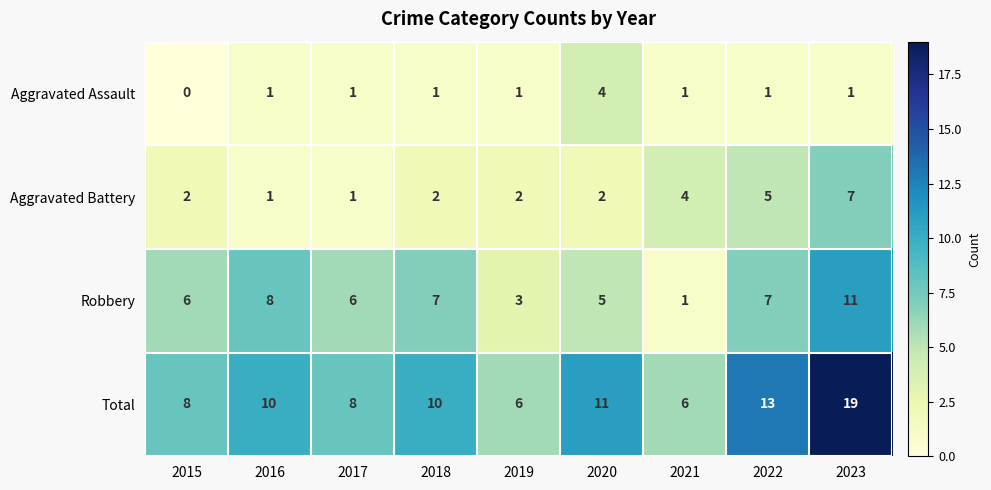

What is the total value across all series at 2016?

20